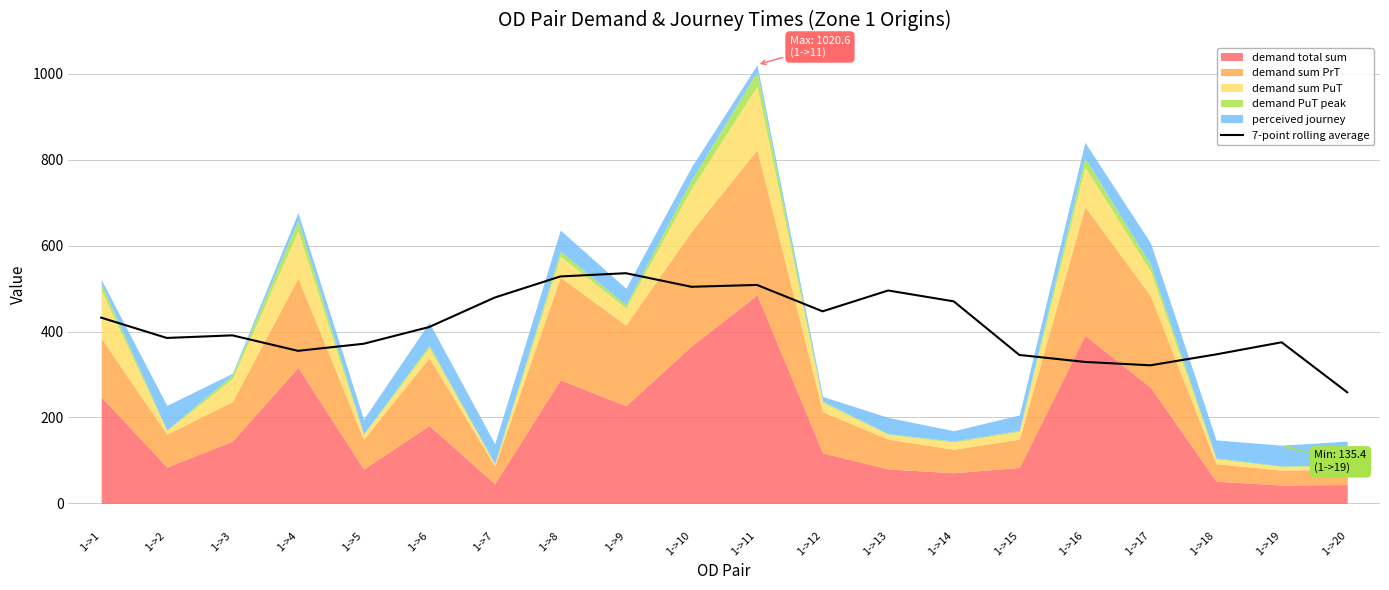

The value of 7-point rolling average at 1->1 is 256.5. True or false?

False